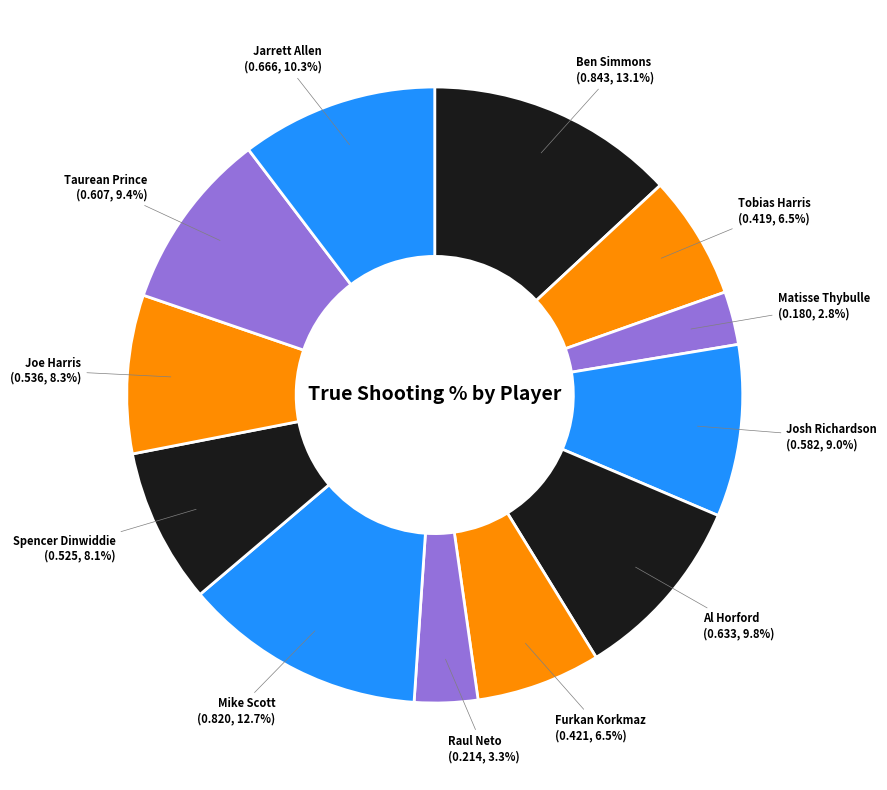

Count the number of slices in the pie.

12